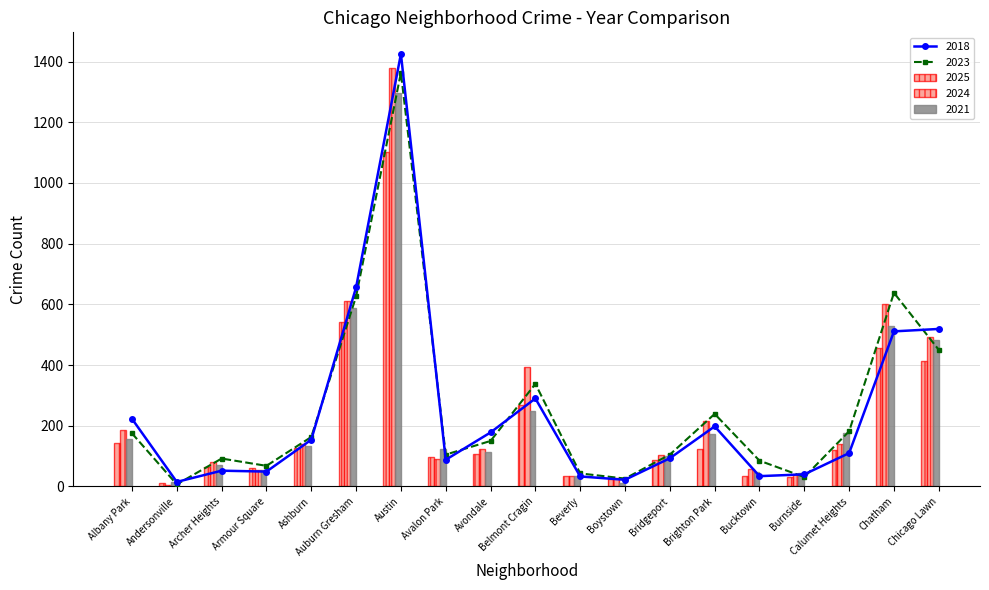

What is the difference between the highest and lowest values at Avondale?

72